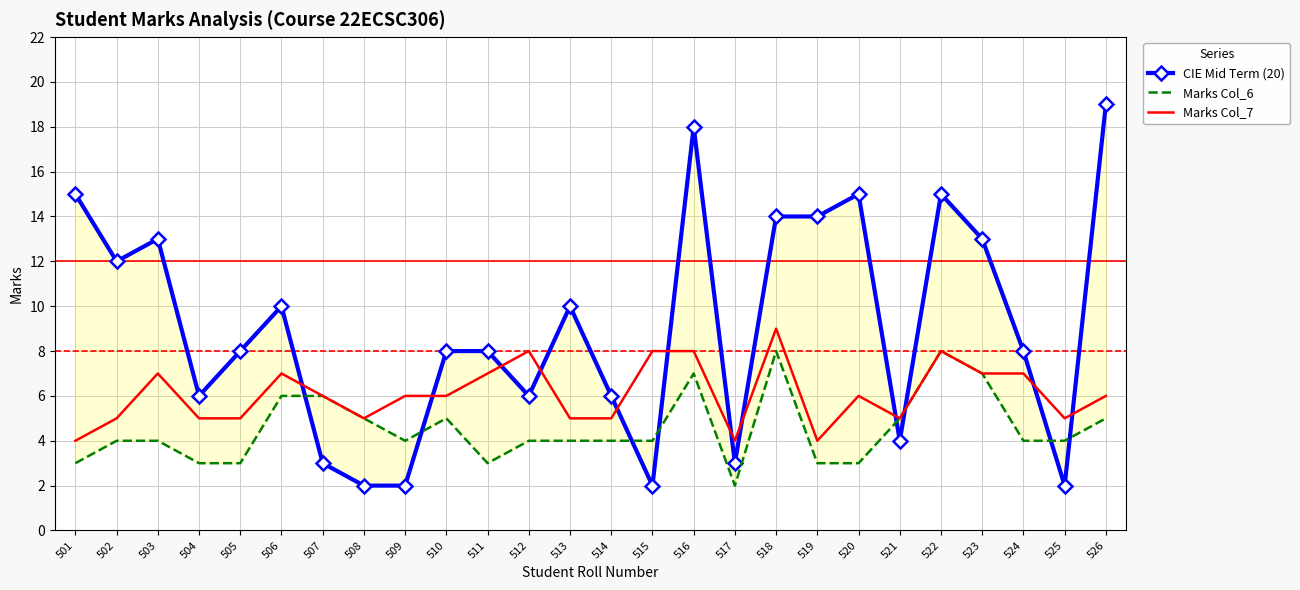

What is the difference between the highest and lowest values at 520?

12